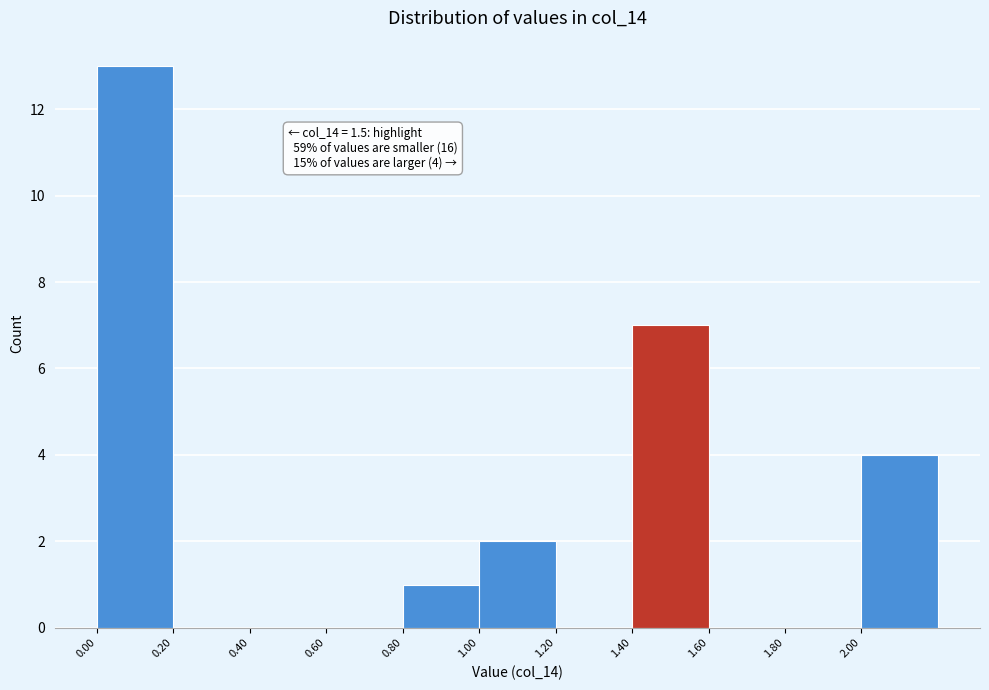

Which range on the x-axis has the tallest bar?

0.0 to 0.2